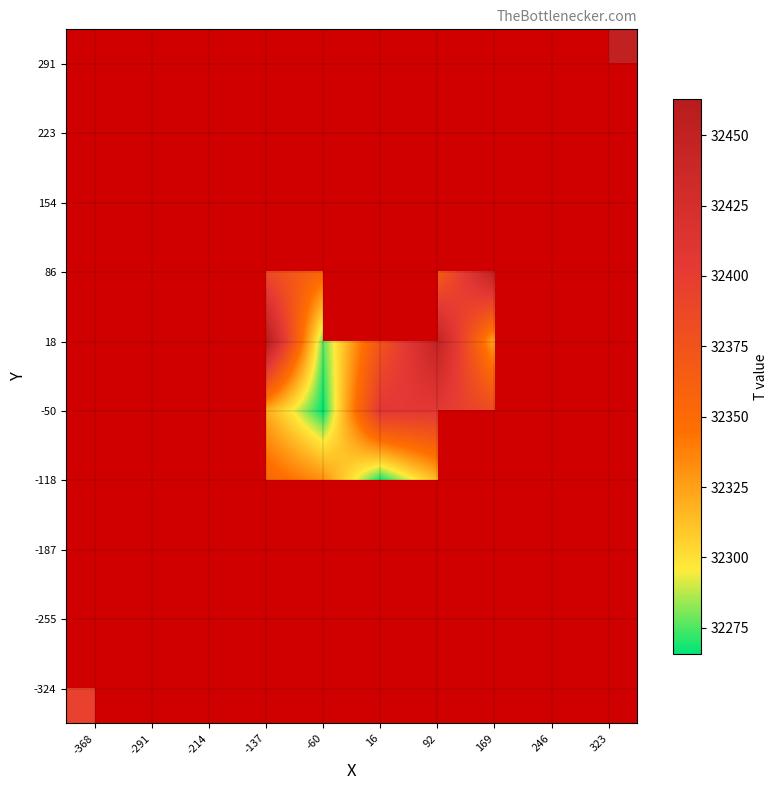

What is the greatest value displayed?

32463.0